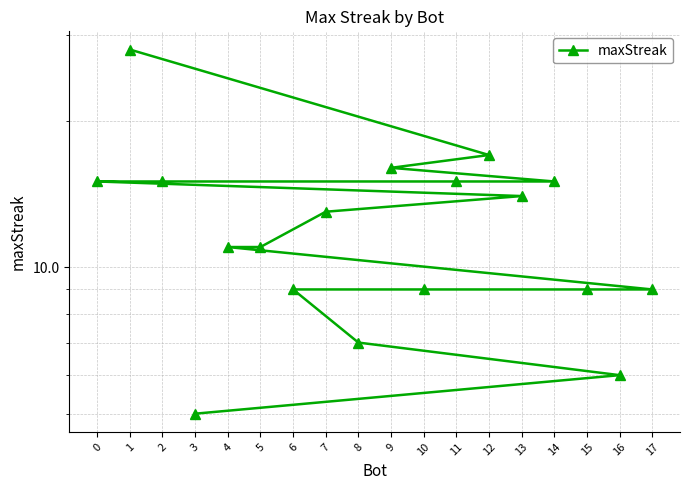

True or false: the data shows 15 at 2.

True